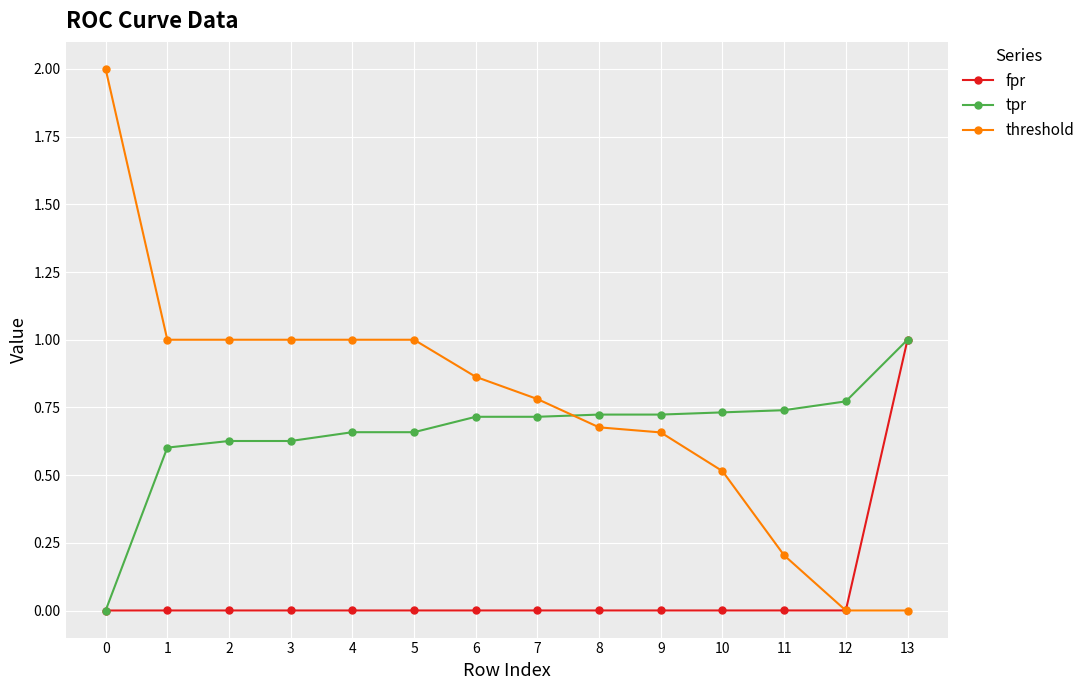

Is the value of threshold at 4 greater than the value of fpr at 5?

Yes